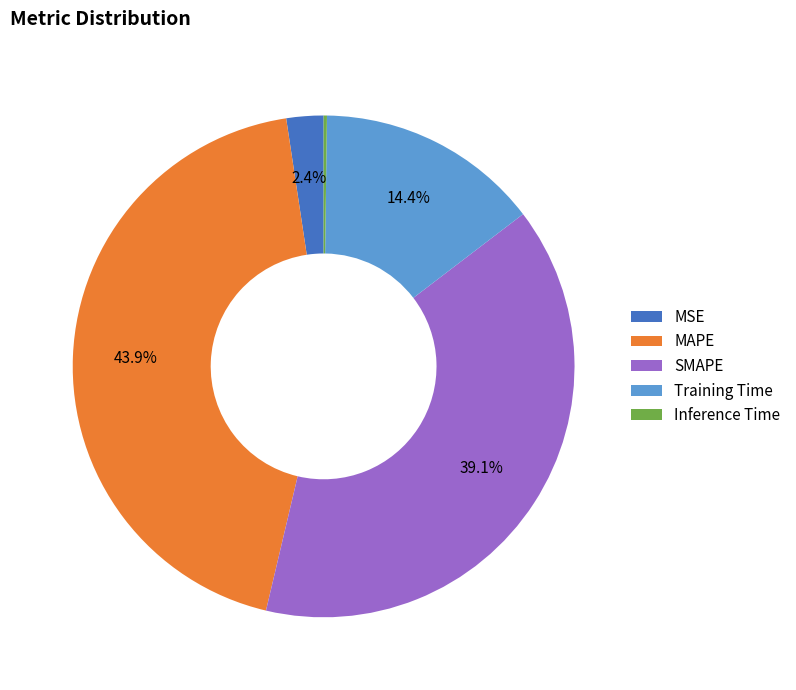

Is there any slice that represents more than half of the pie?

No